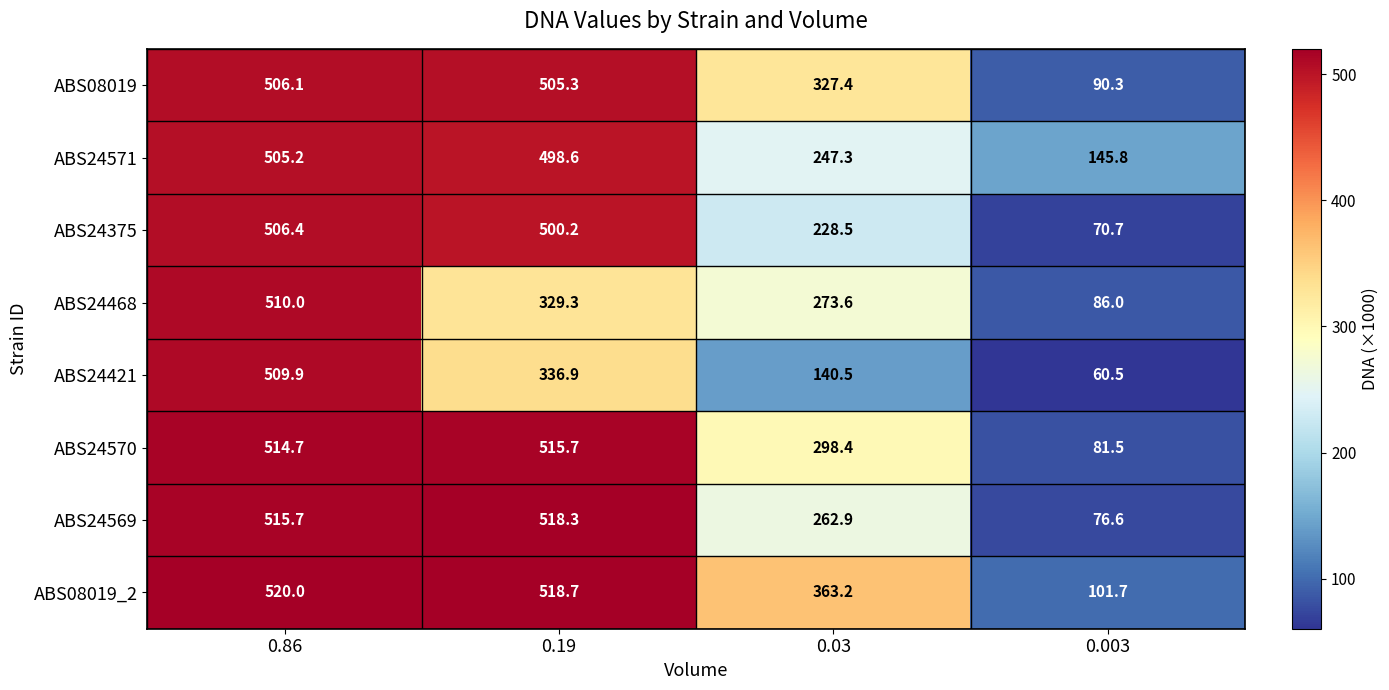

What is the maximum value shown in the chart?

520.0